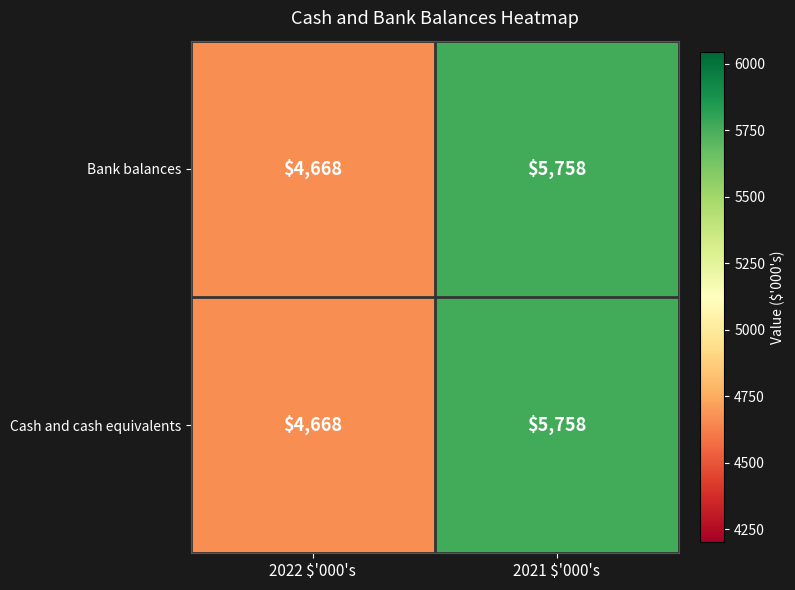

At which category does the chart reach its peak across all series?

2021 $'000's